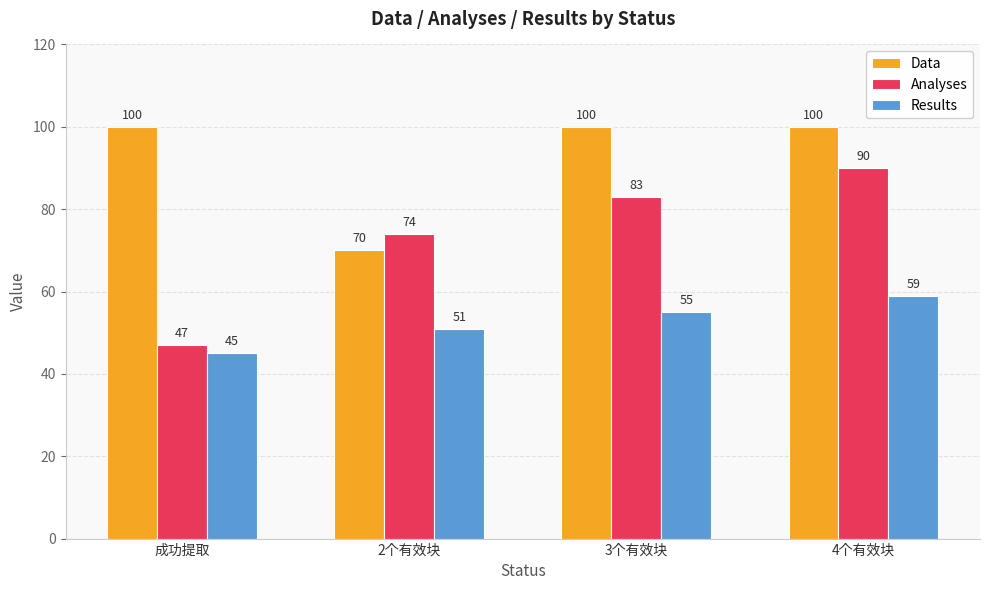

How many Results values are between 51 and 59?

3